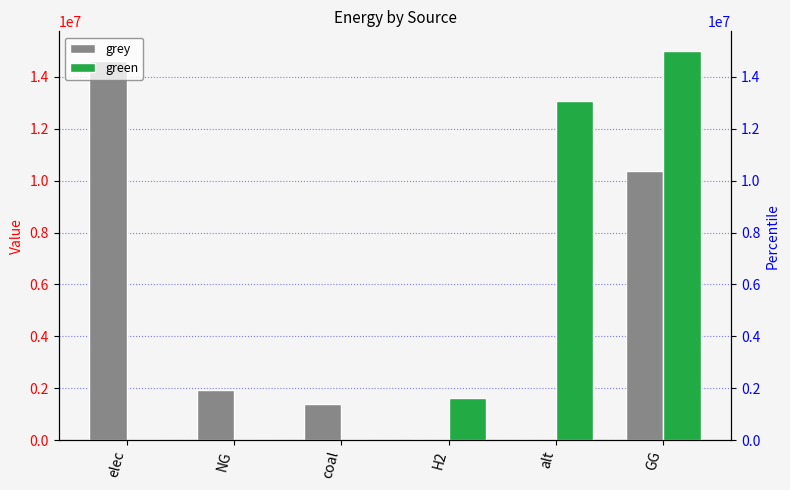

True or false: grey has a value of 2972515.9 at NG.

False